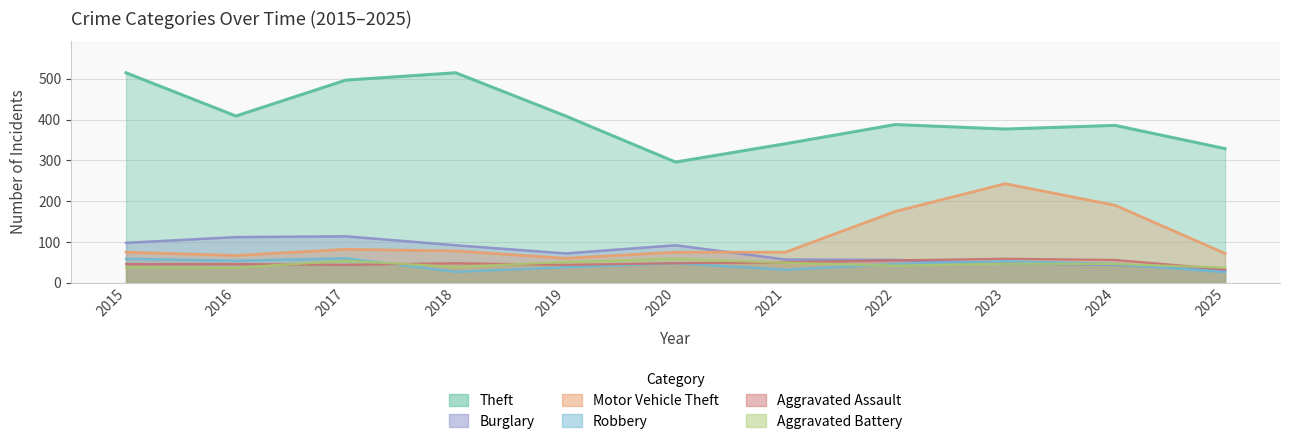

Reading left to right, extract all data points from this chart.

Theft: 515	409	497	515	409	296	341	388	377	386	329
Burglary: 98	112	114	92	72	92	57	56	48	44	31
Motor Vehicle Theft: 75	67	82	78	60	75	75	175	243	190	72
Robbery: 59	54	60	27	38	48	32	46	53	46	26
Aggravated Assault: 46	46	44	48	44	48	50	55	59	56	33
Aggravated Battery: 38	37	54	39	51	59	49	42	47	46	37